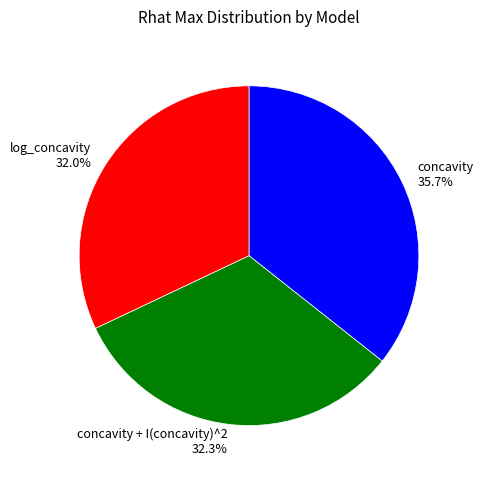

Count the number of slices in the pie.

3